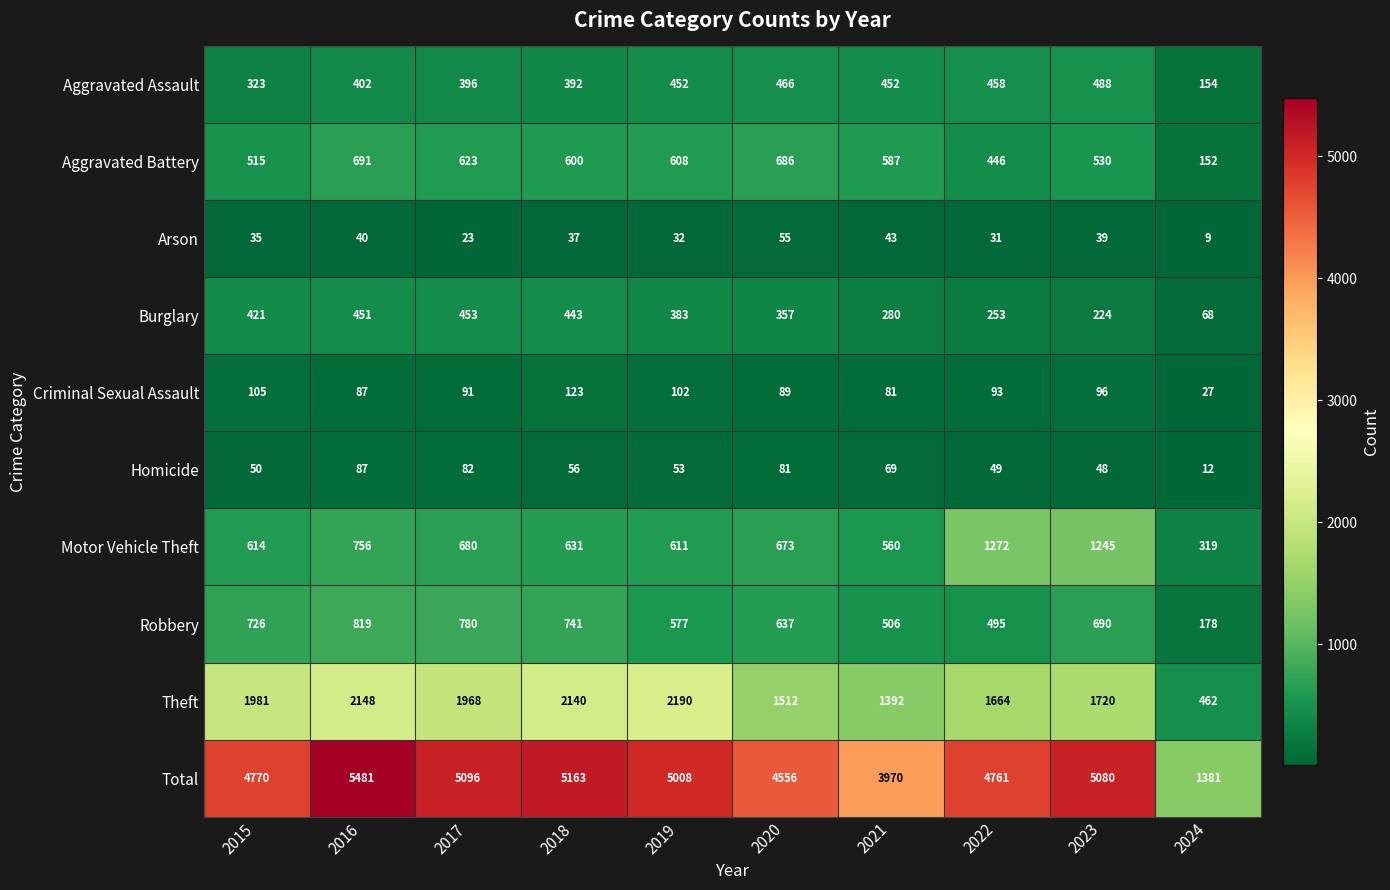

Rank the series at 2021 from lowest to highest value.

Arson, Homicide, Criminal Sexual Assault, Burglary, Aggravated Assault, Robbery, Motor Vehicle Theft, Aggravated Battery, Theft, Total